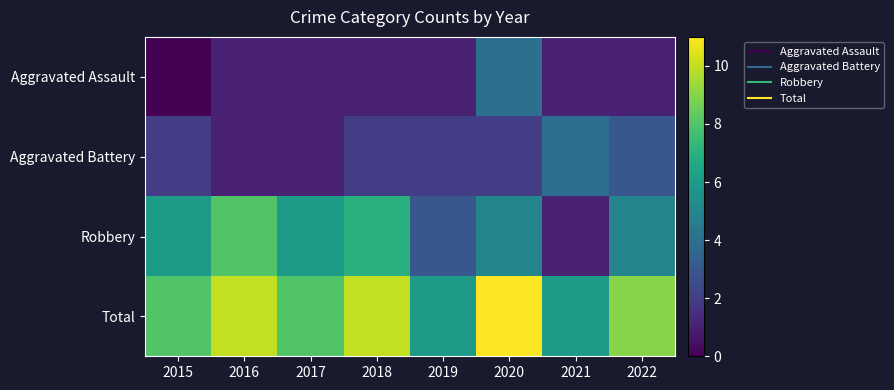

Between 2015 and 2022, which is larger?

2022